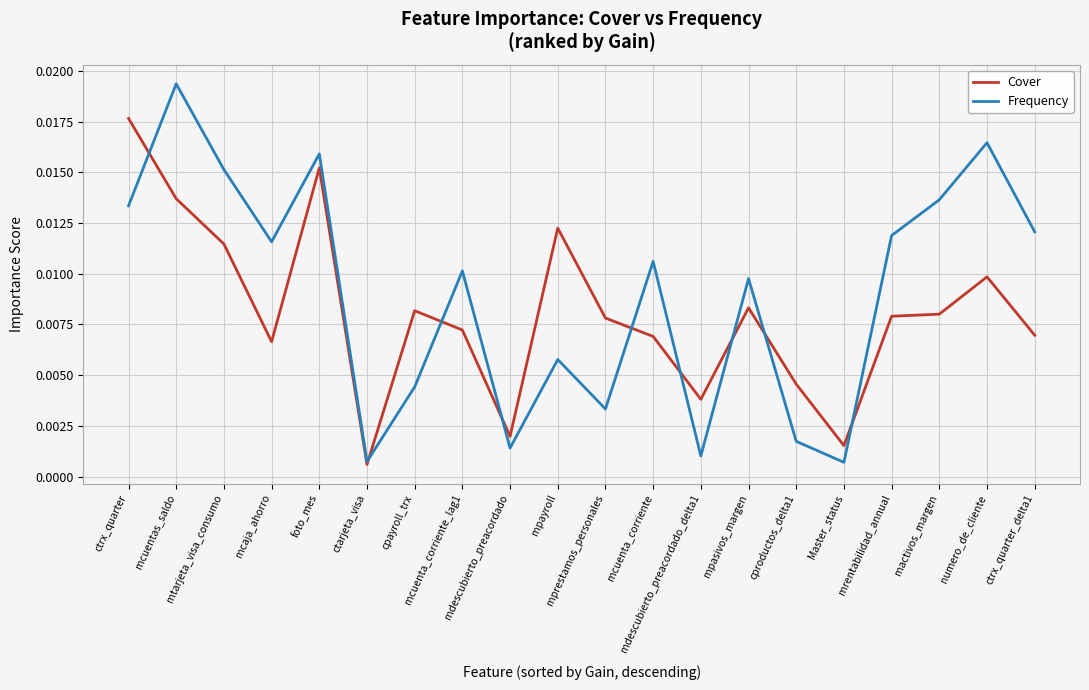

Rank the series by their maximum value, from highest to lowest.

Frequency, Cover